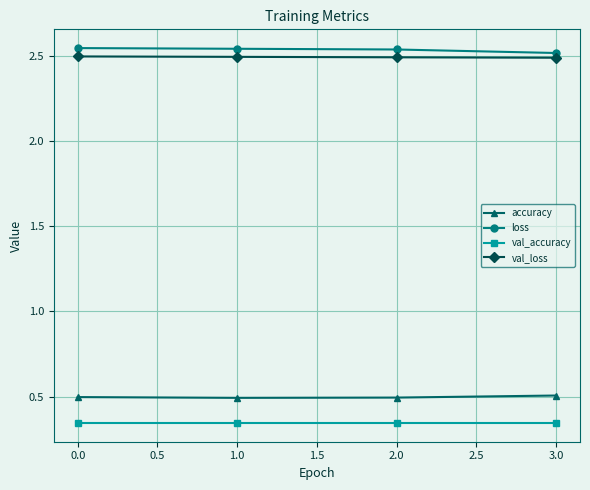

True or false: val_loss and accuracy intersect in this chart.

False